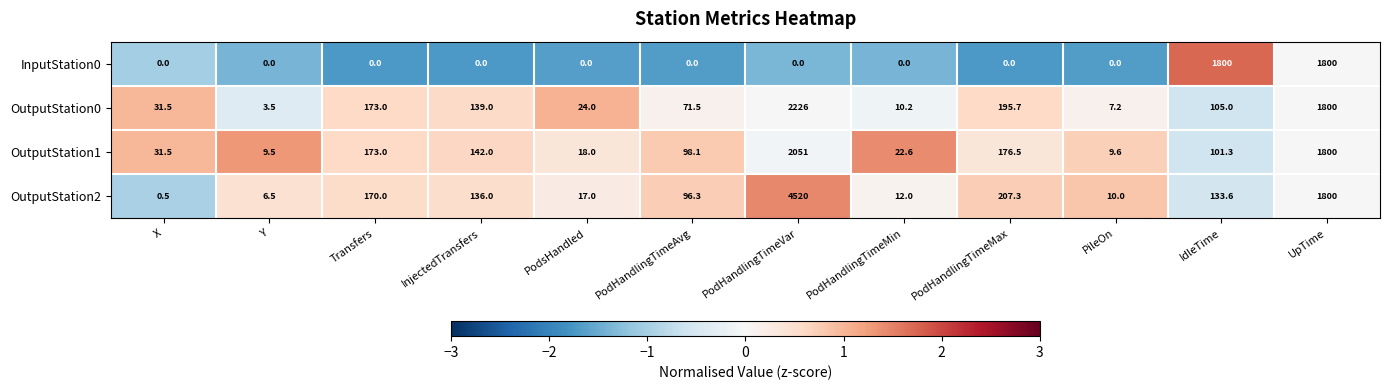

What is the lowest value of the OutputStation0 series?

3.5